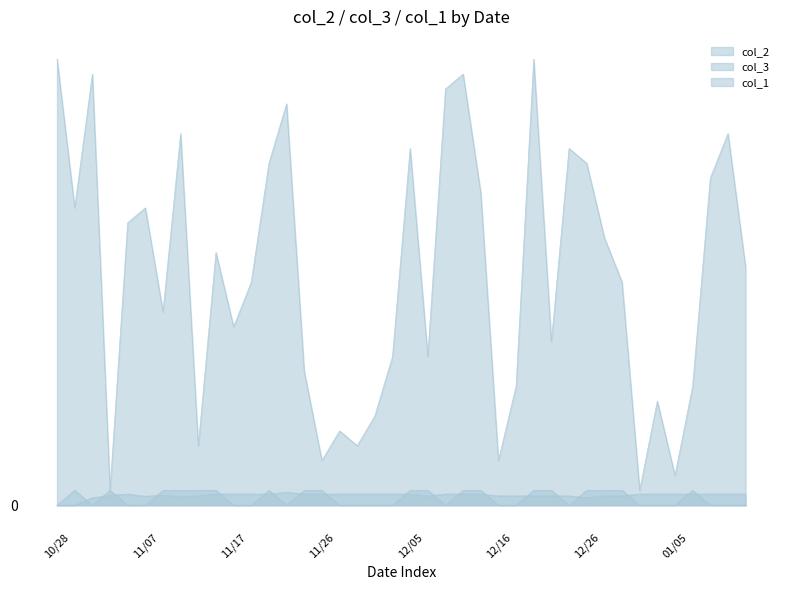

The col_3 series shows 0.6 at 20141111. True or false?

True